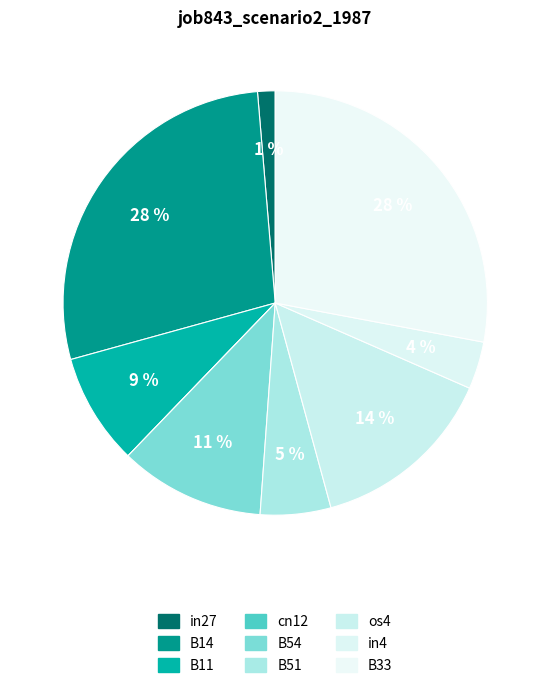

Which slice is the largest?

B14